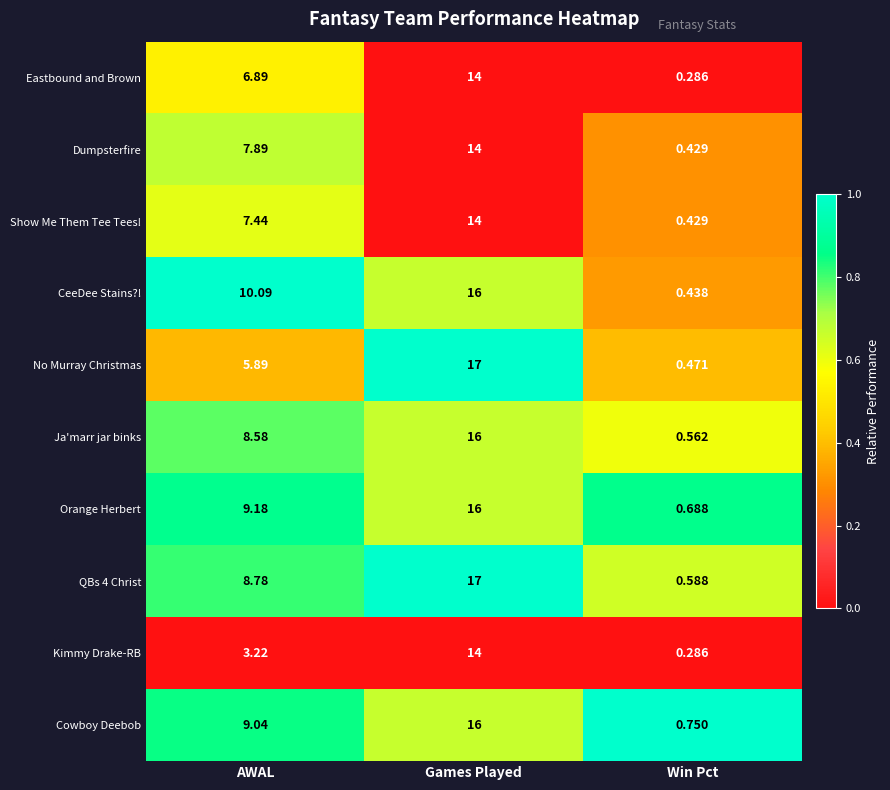

Which series changed the most between Games Played and Win Pct?

No Murray Christmas